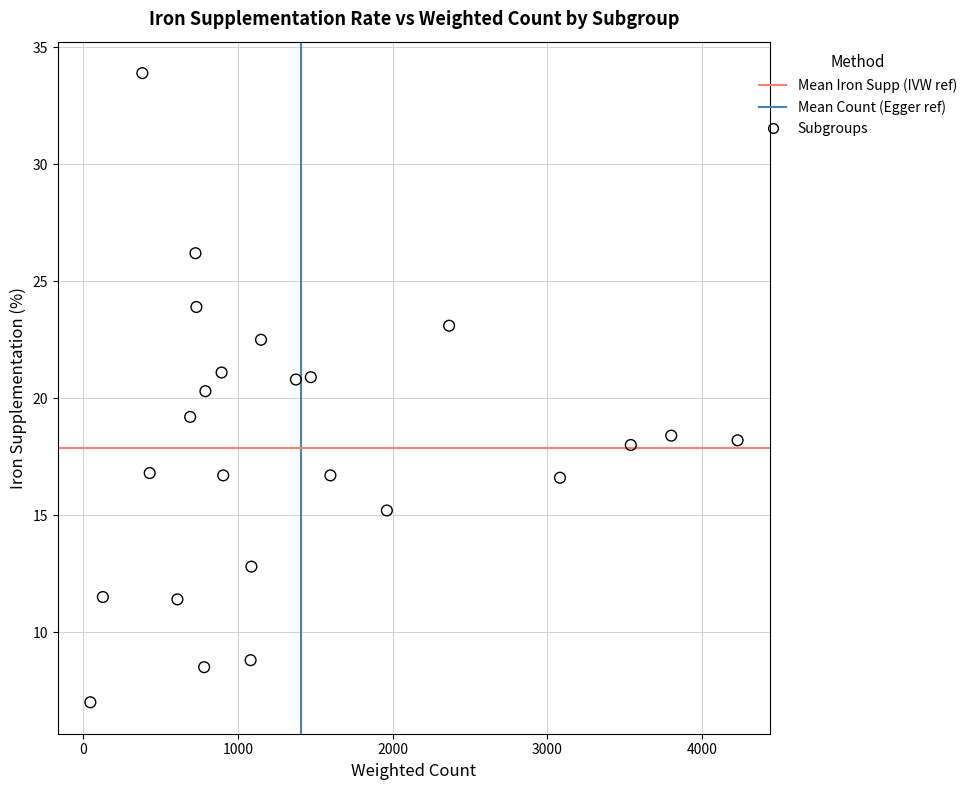

What is the range of Y values (max minus min)?

26.9